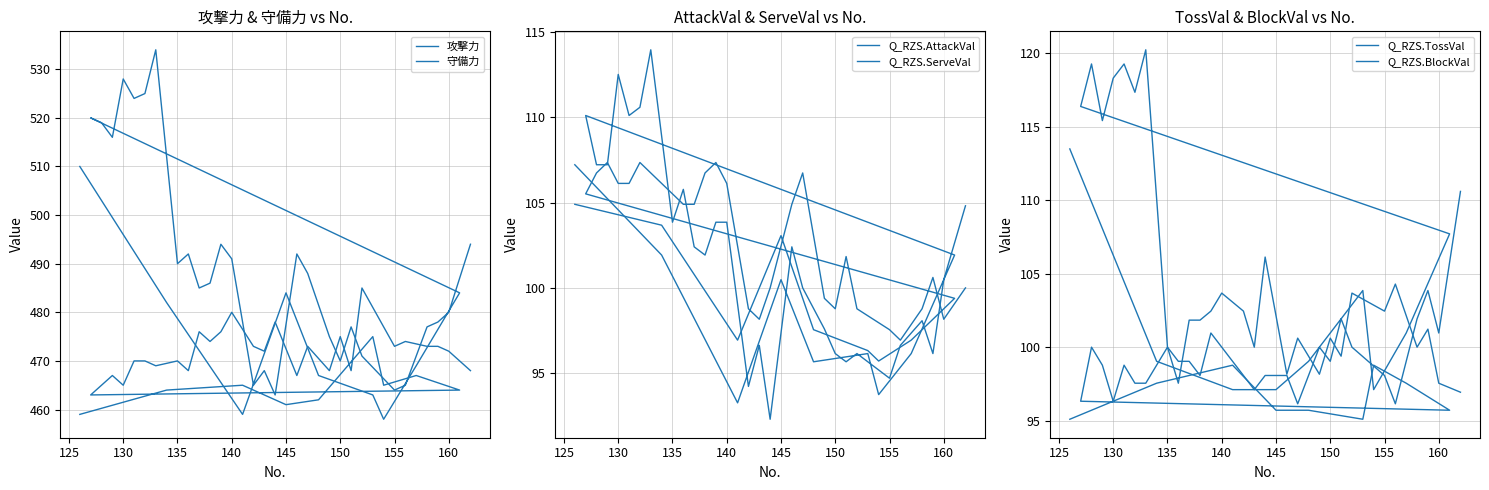

What is the minimum value shown in the chart?

92.3